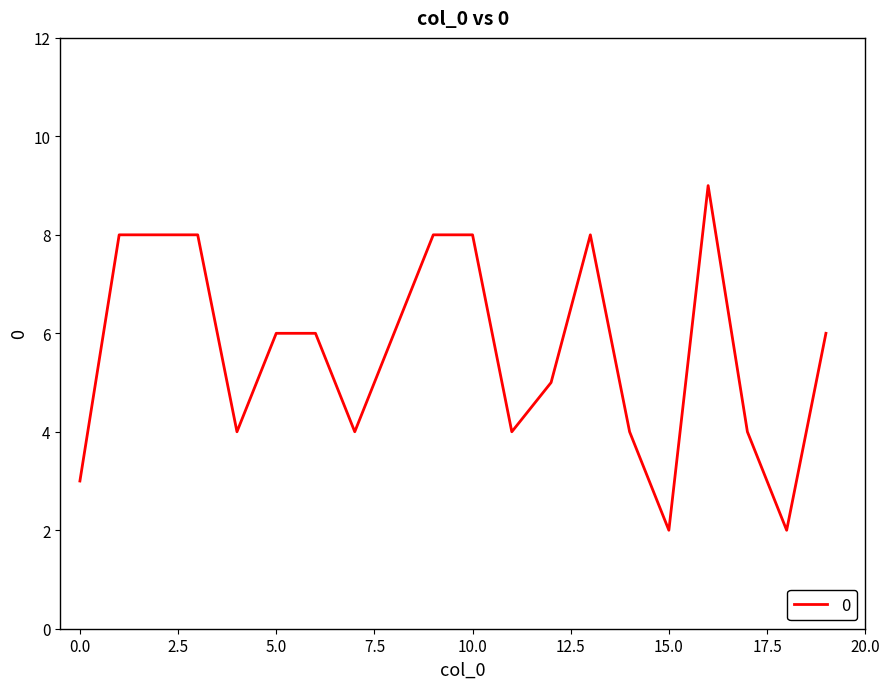

Count the number of data series in this chart.

1